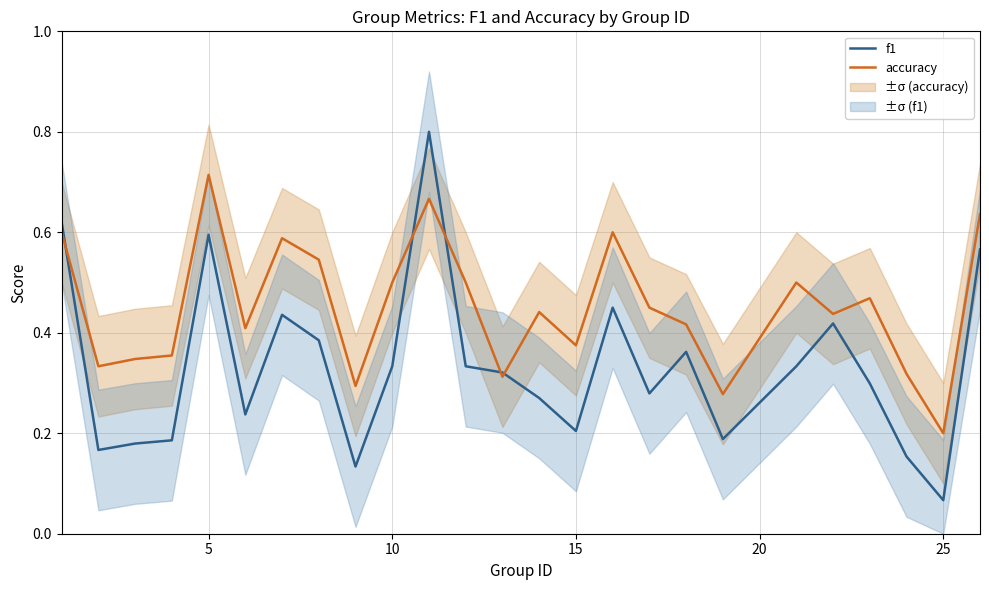

How many lines are shown in the chart?

2